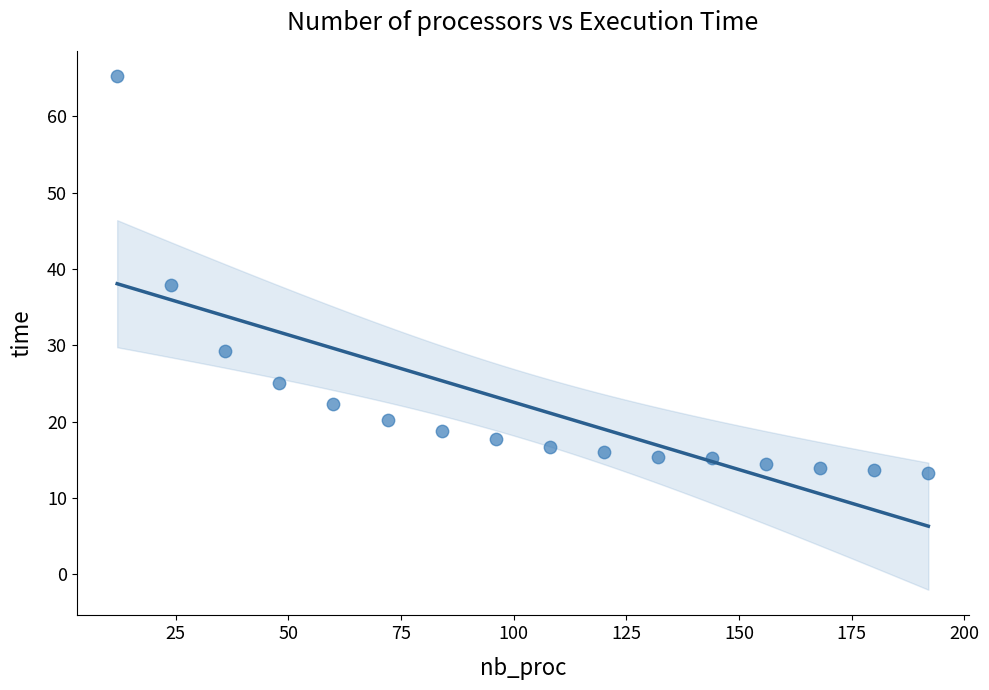

What is the range of X values (max minus min)?

180.0